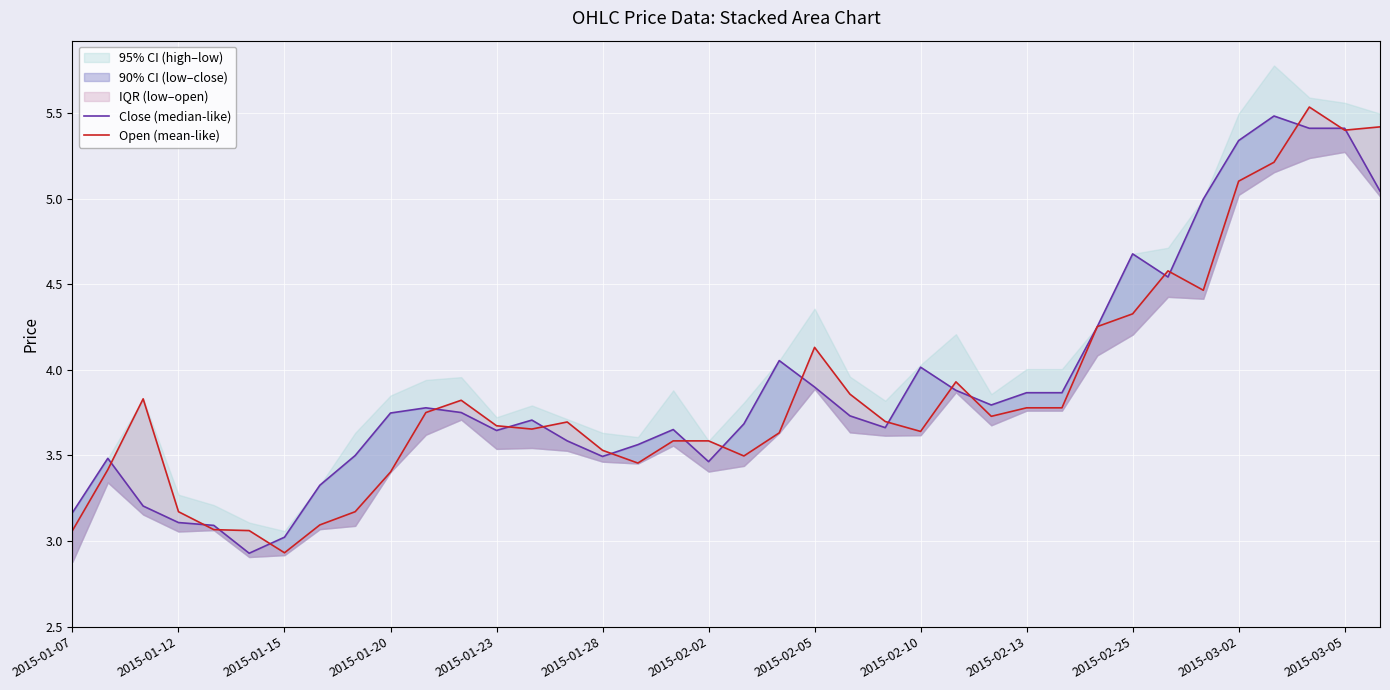

Which series has the largest range (max minus min)?

Open (mean-like)